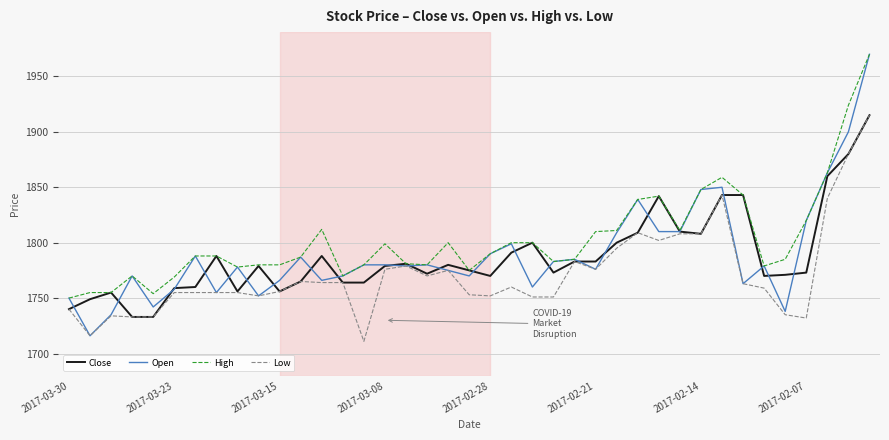

Which series has the largest total across all categories?

High